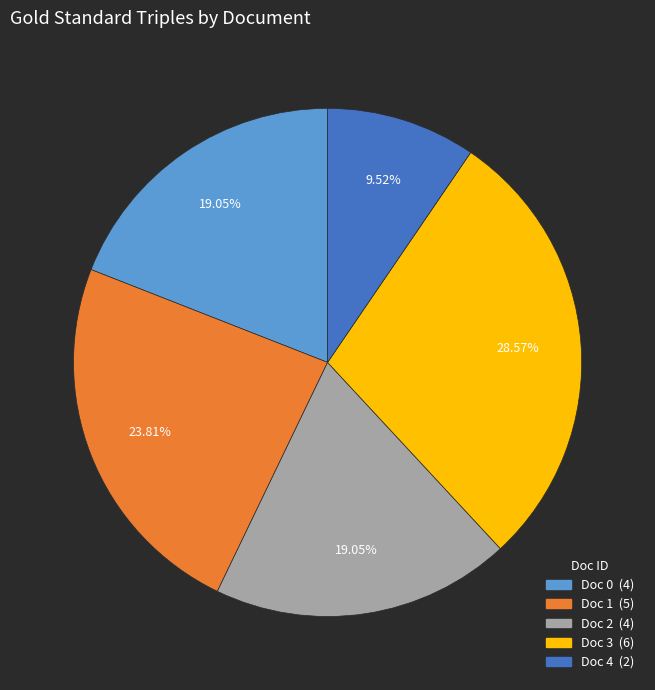

What is the total percentage of Doc 2 and Doc 1?

42.9%